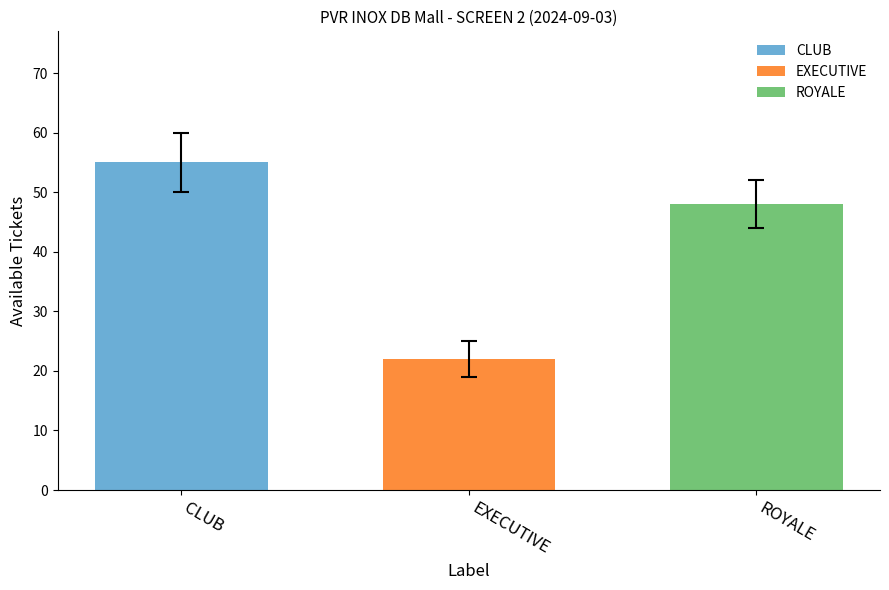

What is the average value?

42